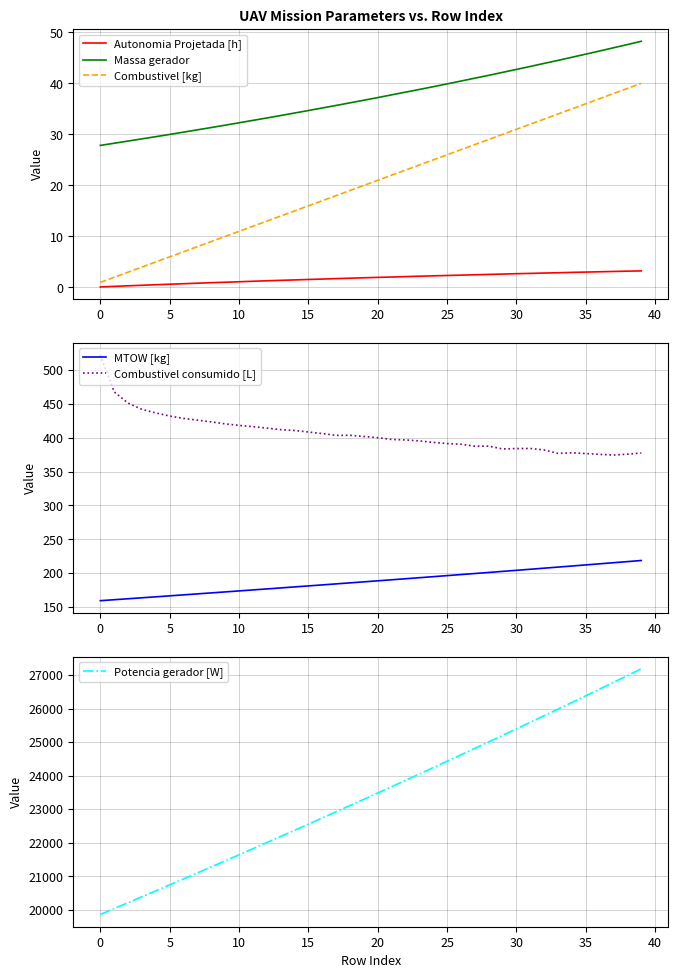

How many series are shown in this chart?

6